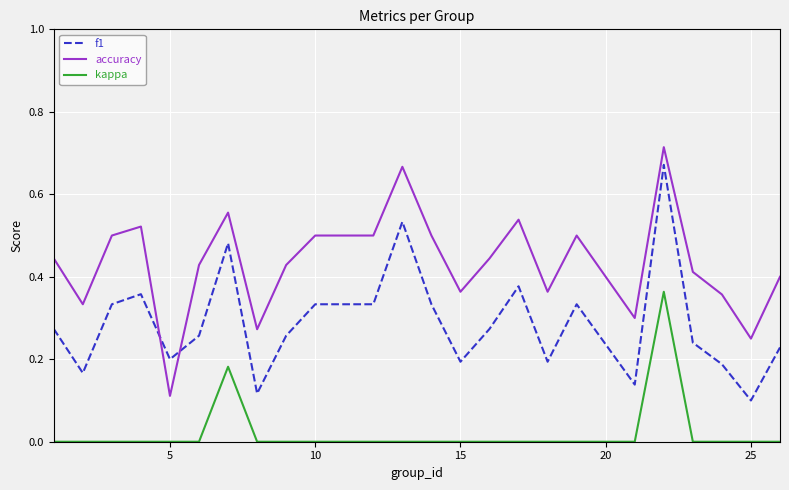

How many f1 values are between 0 and 1?

24